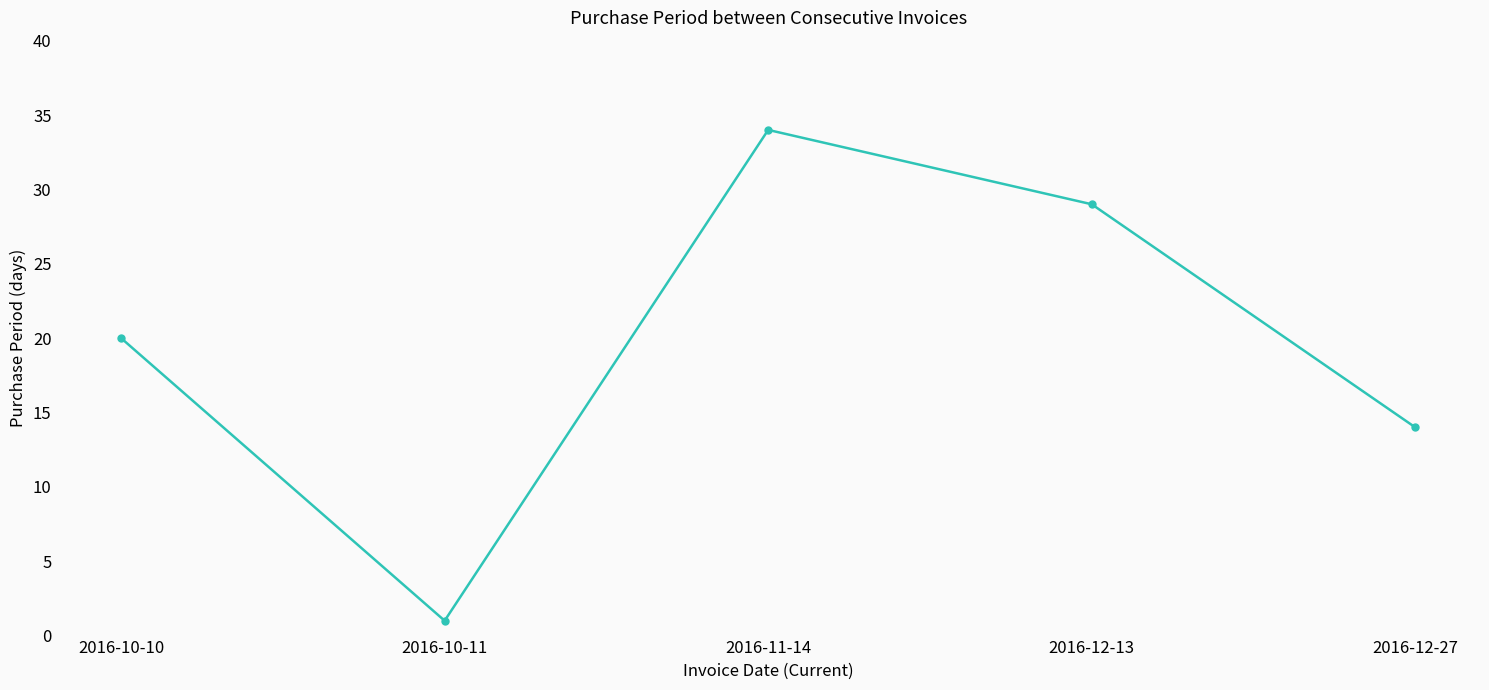

Is it true that the value at 2016-10-10 is 20?

True